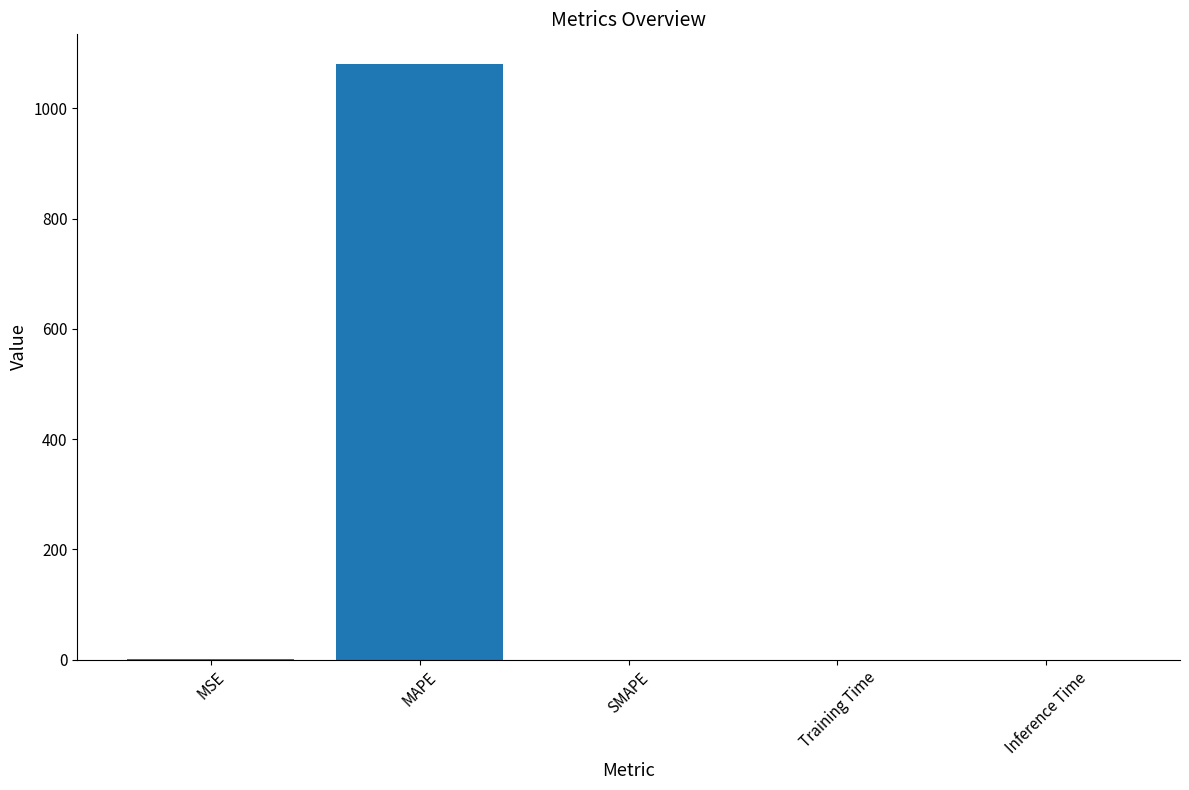

Is it true that the value at MAPE is 1418.2?

False